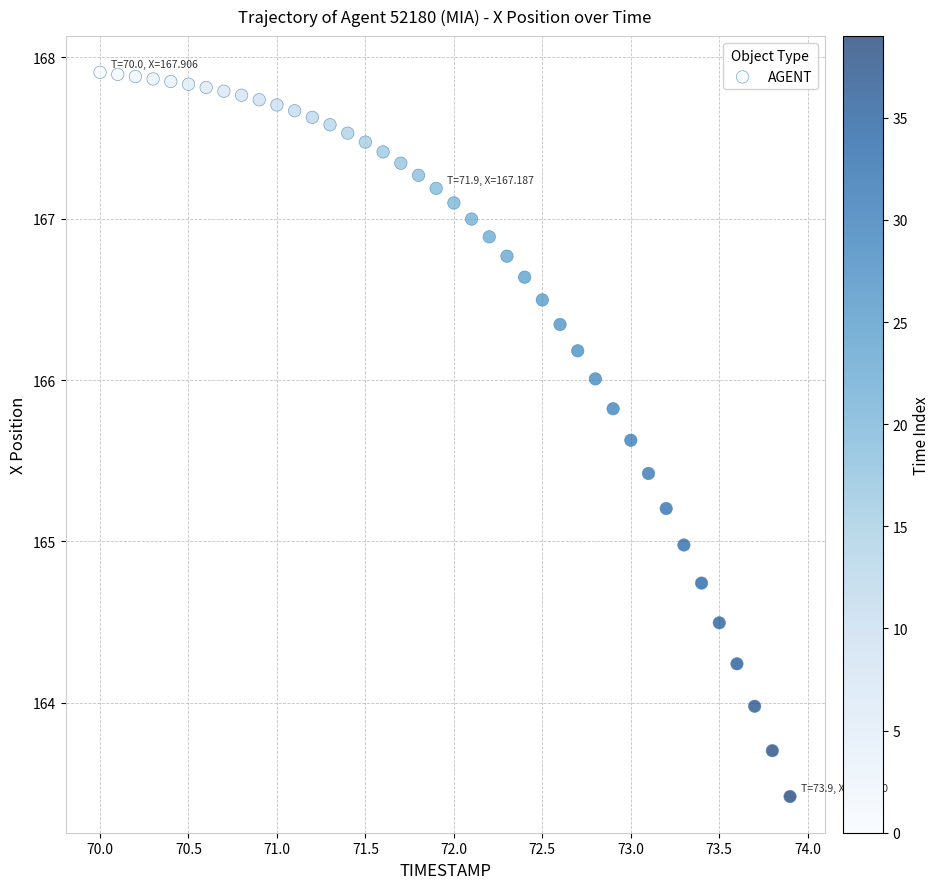

What is the range of Y values (max minus min)?

4.5